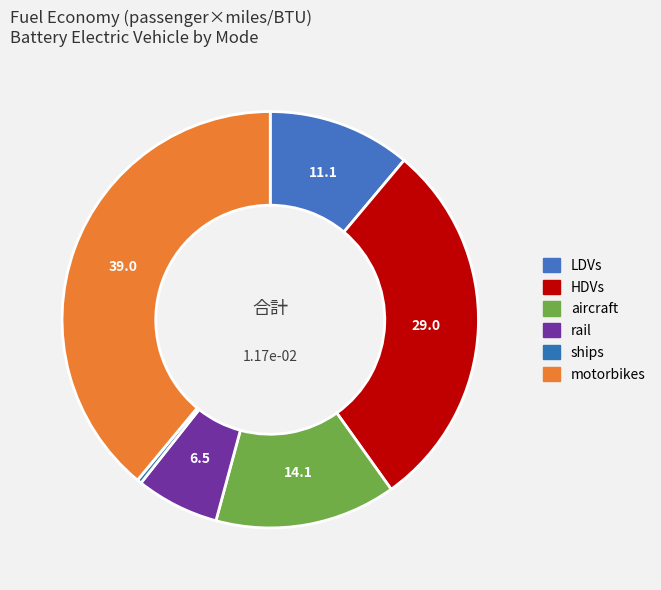

Which has a higher value, aircraft or rail?

aircraft